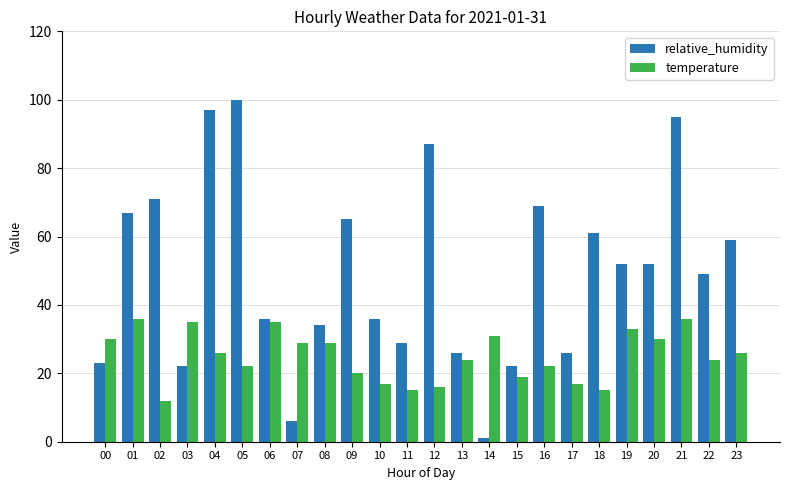

Reading left to right, extract all data points from this chart.

relative_humidity: 00=23	01=67	02=71	03=22	04=97	05=100	06=36	07=6	08=34	09=65	10=36	11=29	12=87	13=26	14=1	15=22	16=69	17=26	18=61	19=52	20=52	21=95	22=49	23=59
temperature: 00=30	01=36	02=12	03=35	04=26	05=22	06=35	07=29	08=29	09=20	10=17	11=15	12=16	13=24	14=31	15=19	16=22	17=17	18=15	19=33	20=30	21=36	22=24	23=26